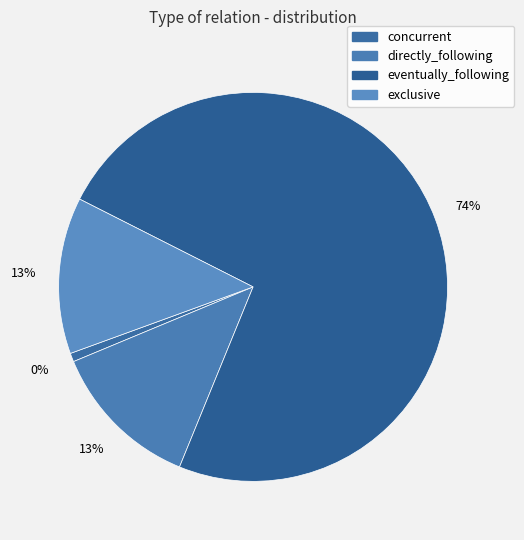

Count the number of slices in the pie.

4